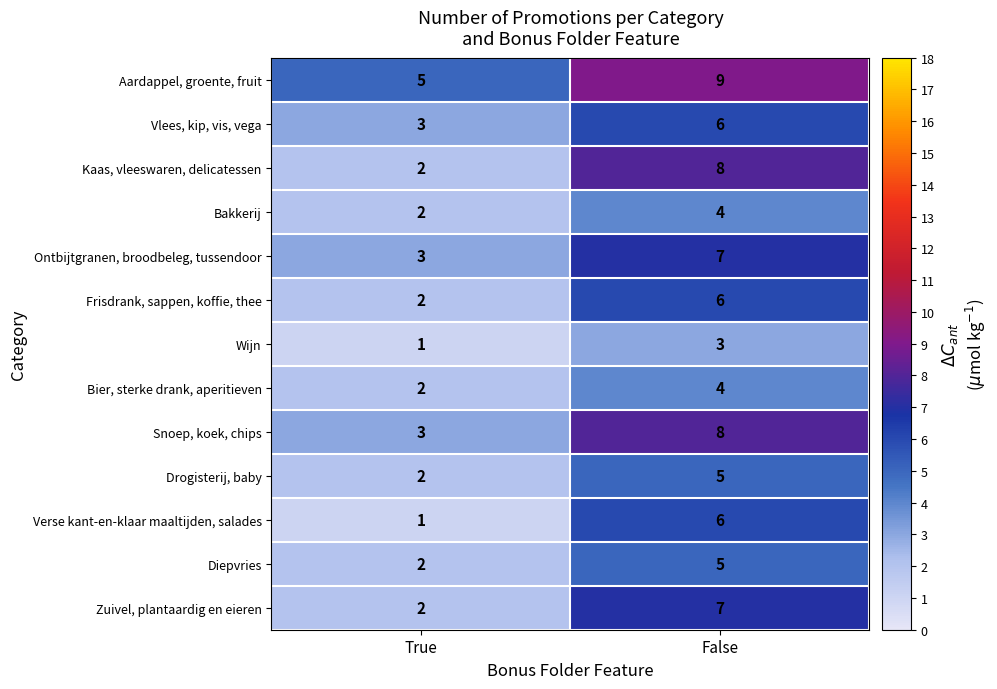

Reading left to right, transcribe all the data shown in this chart.

Aardappel, groente, fruit: 5	9
Vlees, kip, vis, vega: 3	6
Kaas, vleeswaren, delicatessen: 2	8
Bakkerij: 2	4
Ontbijtgranen, broodbeleg, tussendoor: 3	7
Frisdrank, sappen, koffie, thee: 2	6
Wijn: 1	3
Bier, sterke drank, aperitieven: 2	4
Snoep, koek, chips: 3	8
Drogisterij, baby: 2	5
Verse kant-en-klaar maaltijden, salades: 1	6
Diepvries: 2	5
Zuivel, plantaardig en eieren: 2	7